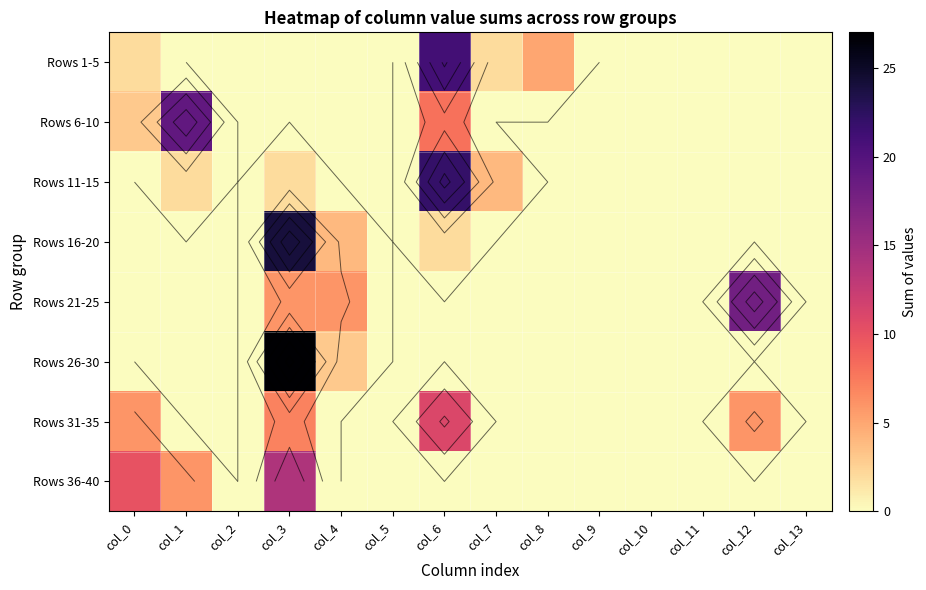

Which category has the highest value across all series?

col_3